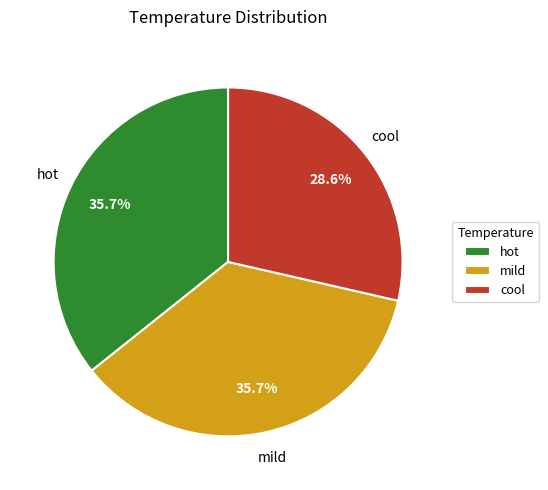

What is the ratio of the value at mild to the value at hot?

1.0